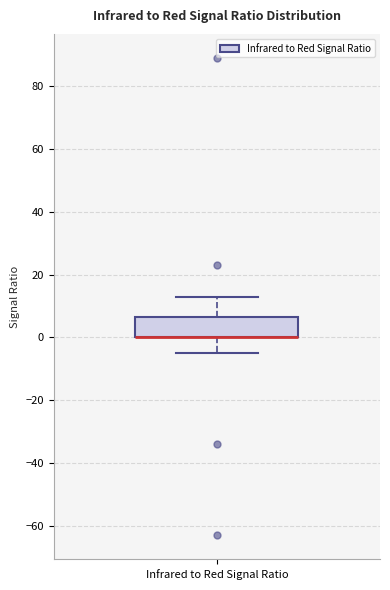

Transcribe this box plot: give where the median line is, the range the box spans, and where the two whiskers end, as read against the y-axis. The values are not printed on the chart, so give them approximately, as read against the axis.

median 0 (drawn on the box's lower edge), box 0 to 6, whiskers -4 to 14